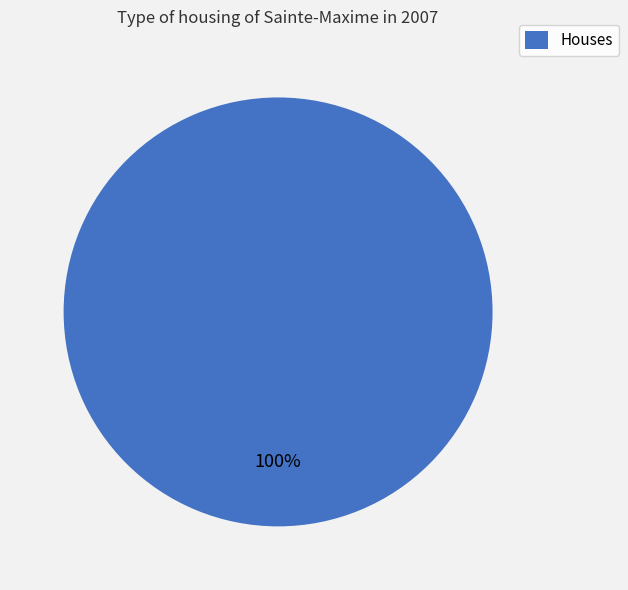

Rank the categories by value from highest to lowest.

Houses